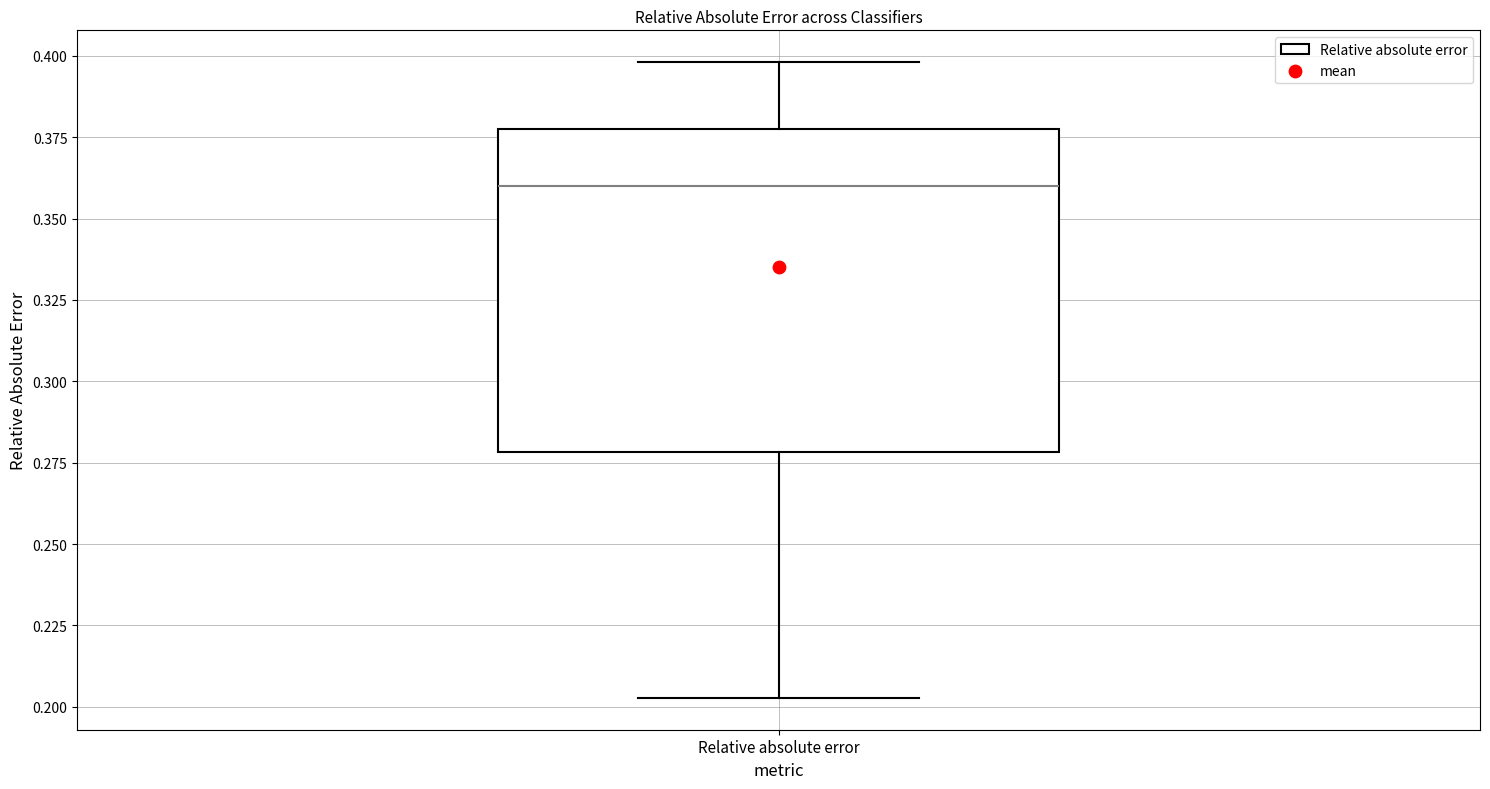

Where does the median line of the box for Relative absolute error sit on the y-axis? The values are not printed on the chart, so give them approximately, as read against the axis.

0.360